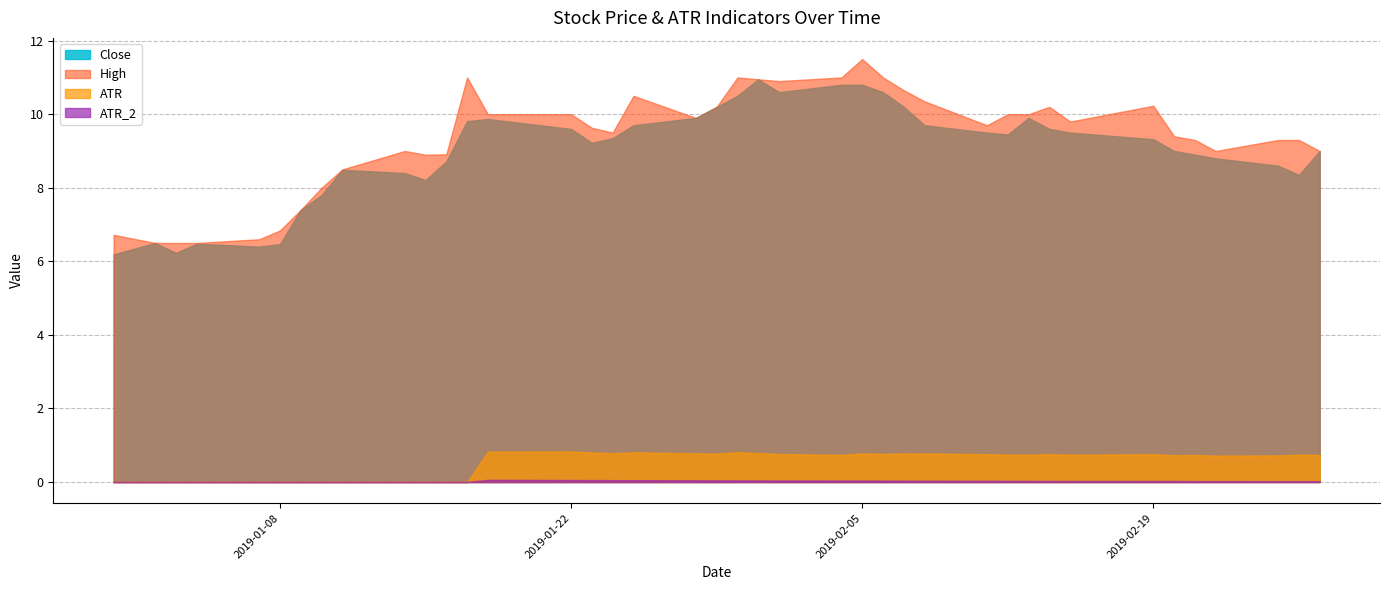

What are all the series names shown in the legend?

Close, High, ATR, ATR_2